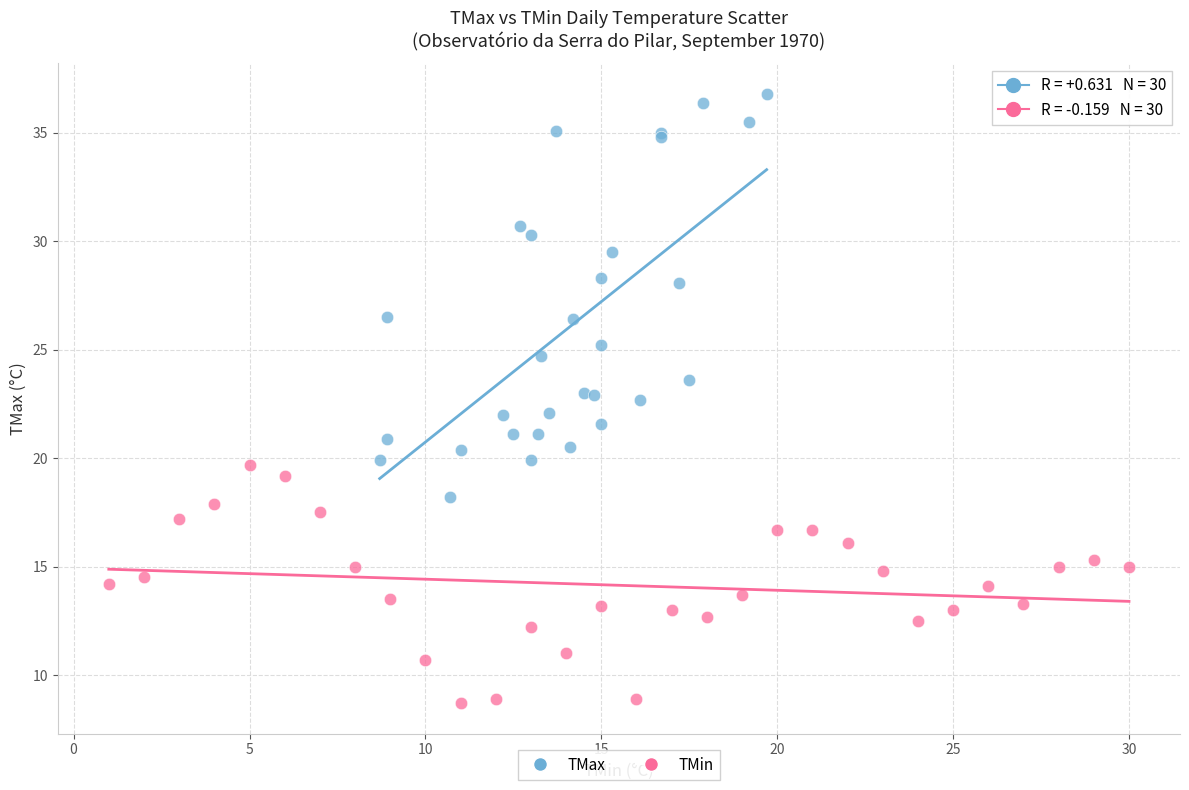

Which series has the largest Y range (max minus min)?

TMax